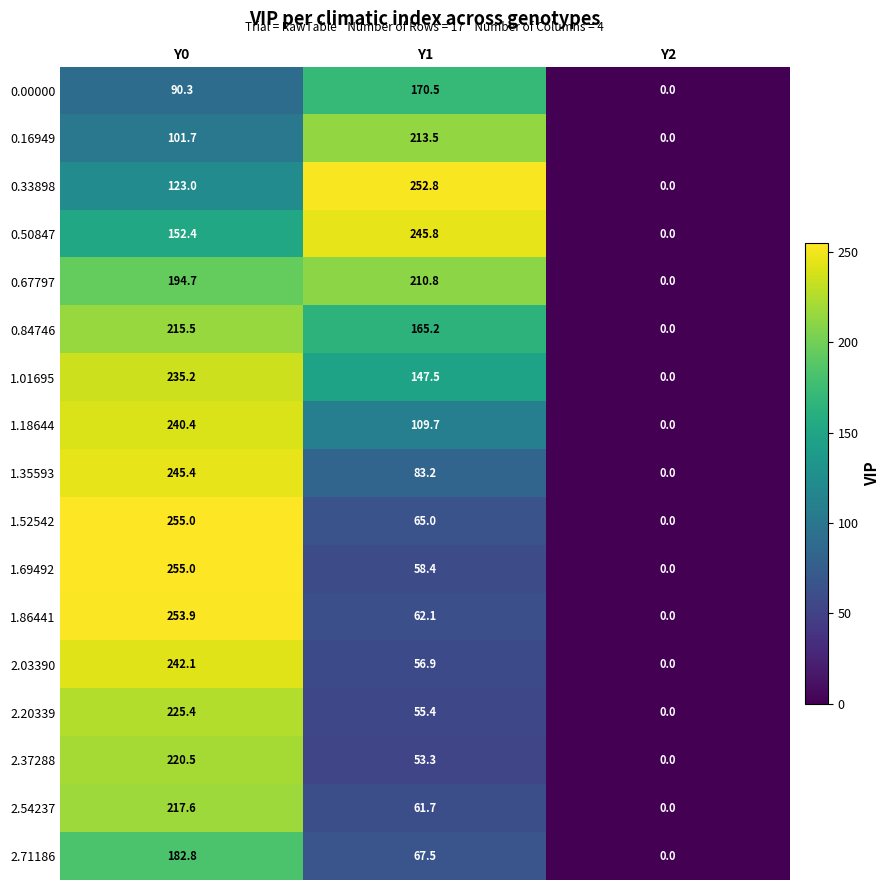

What is the total value across all series at Y1?

2079.3